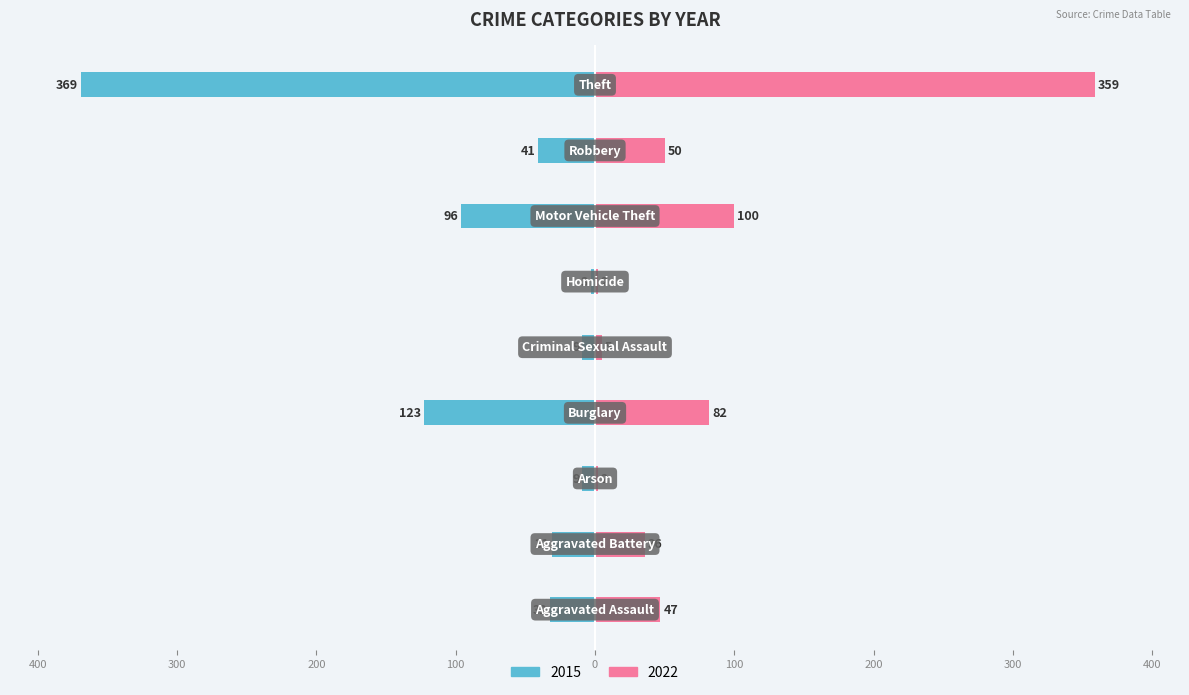

How many values in the 2015 series are below -32?

4